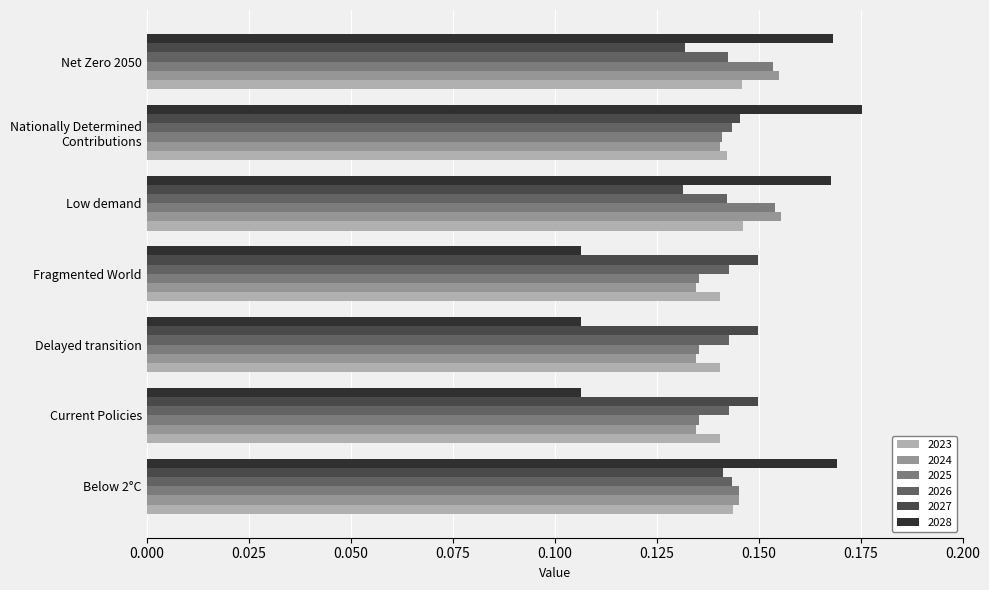

What is the sum of the 2023 values at Net Zero 2050 and Low demand?

0.3